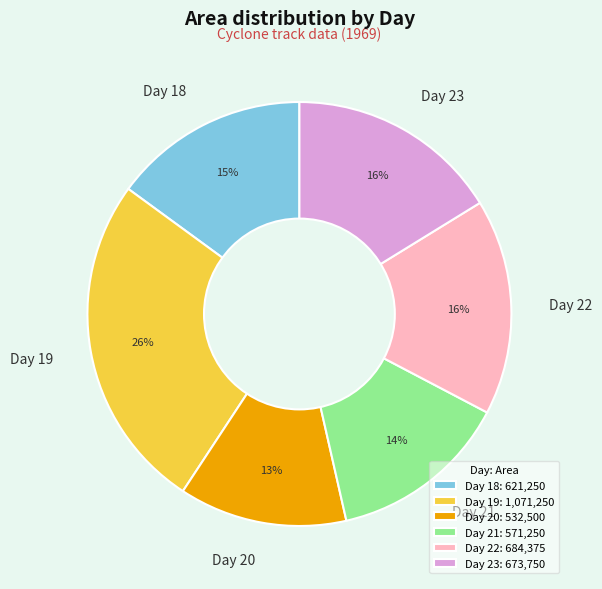

Do Day 18 and Day 20 together represent more than half of the pie?

No